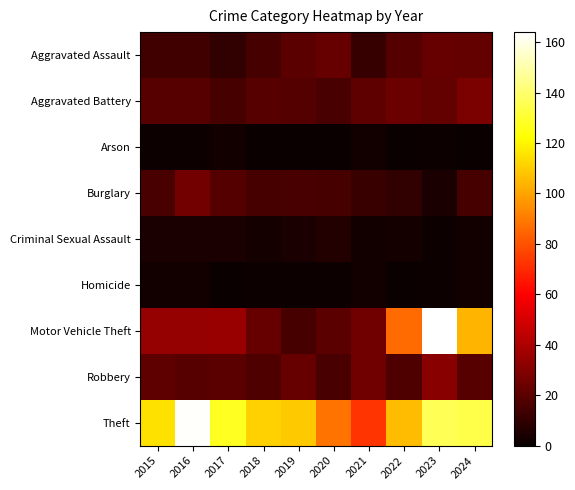

Rank the series at 2020 from lowest to highest value.

Arson, Homicide, Criminal Sexual Assault, Burglary, Aggravated Battery, Robbery, Motor Vehicle Theft, Aggravated Assault, Theft